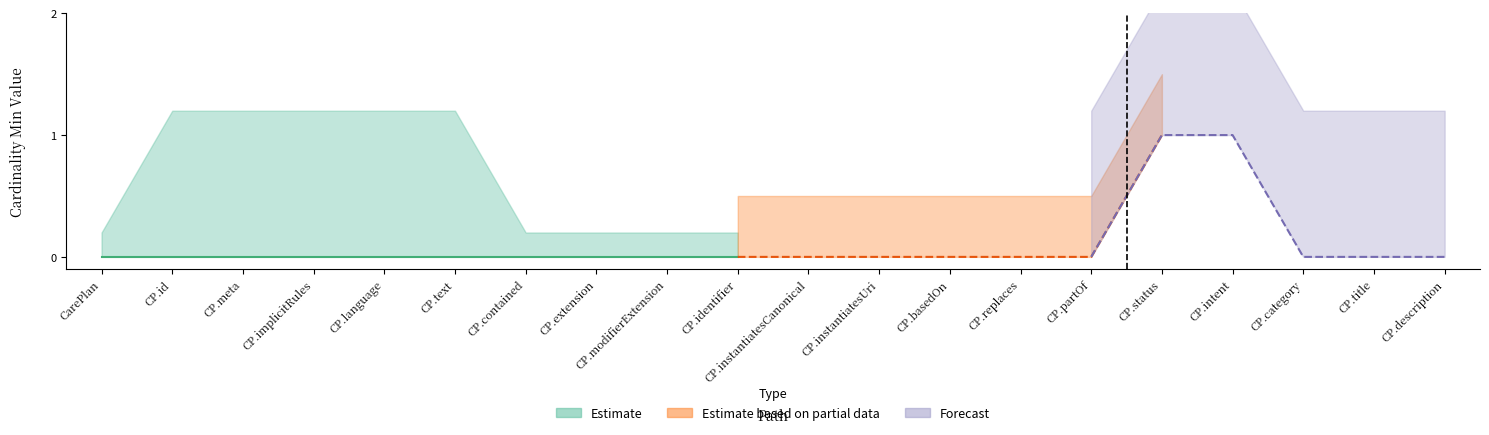

How many data points does each series have?

20